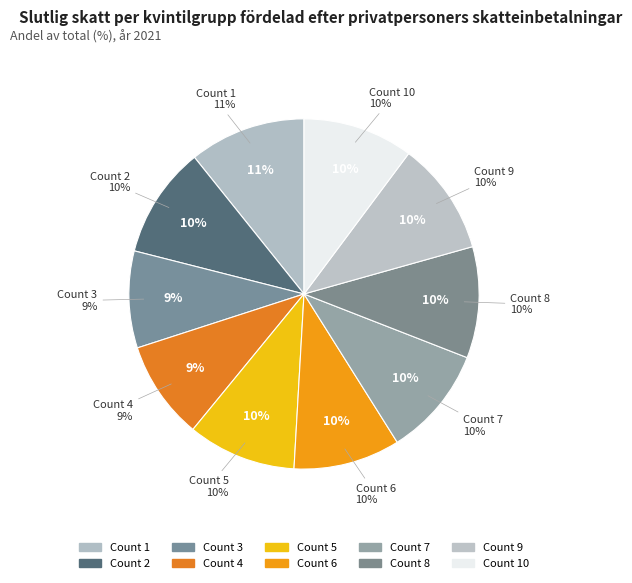

Rank the categories by value from highest to lowest.

1, 9, 2, 8, 10, 7, 5, 6, 4, 3